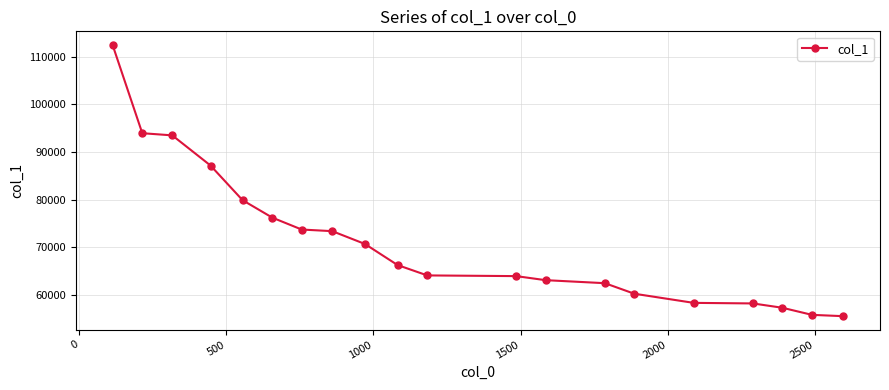

How many values are below 66280?

10